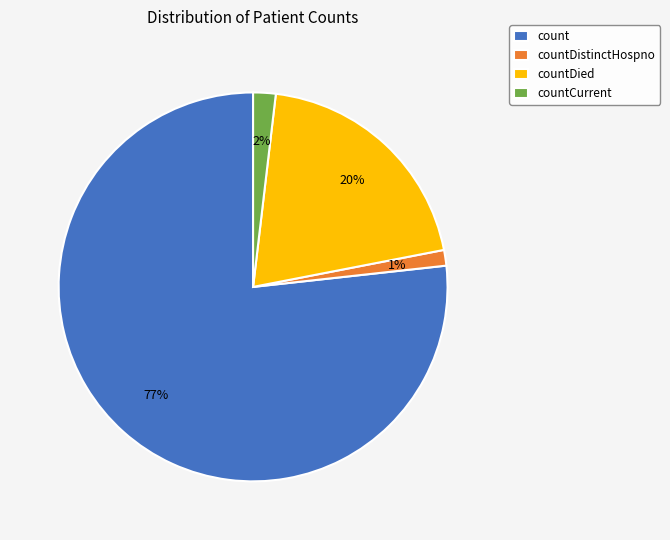

Do count and countCurrent together represent more than half of the pie?

Yes